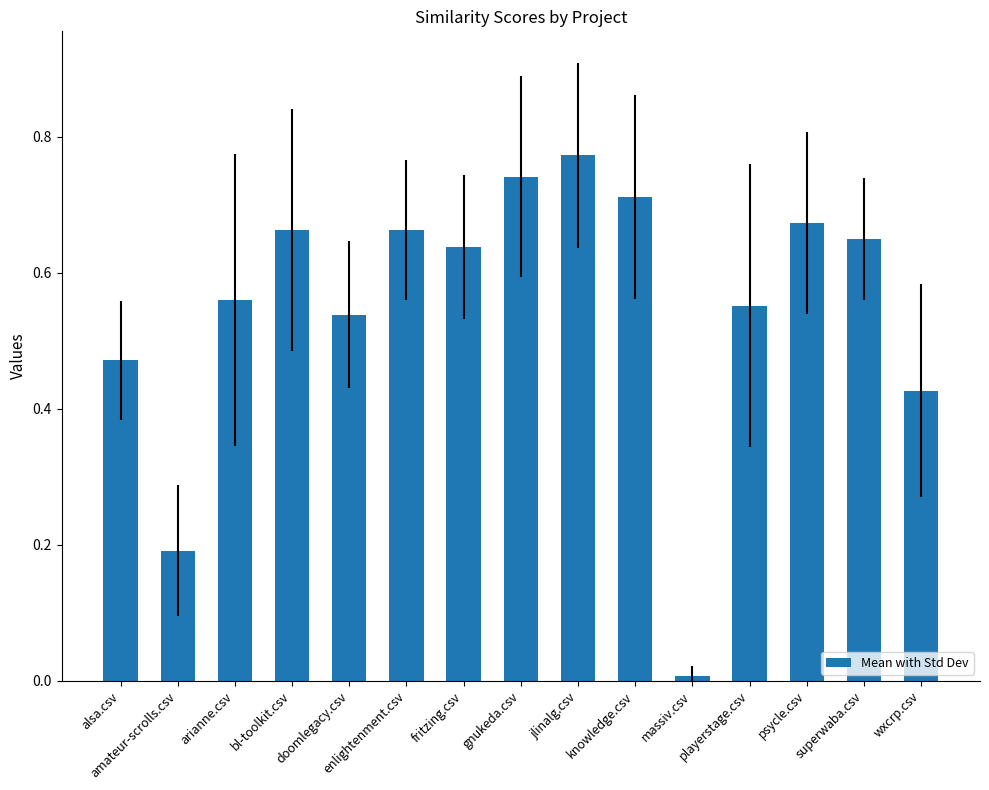

Is it true that the value at knowledge.csv is 1.1?

False